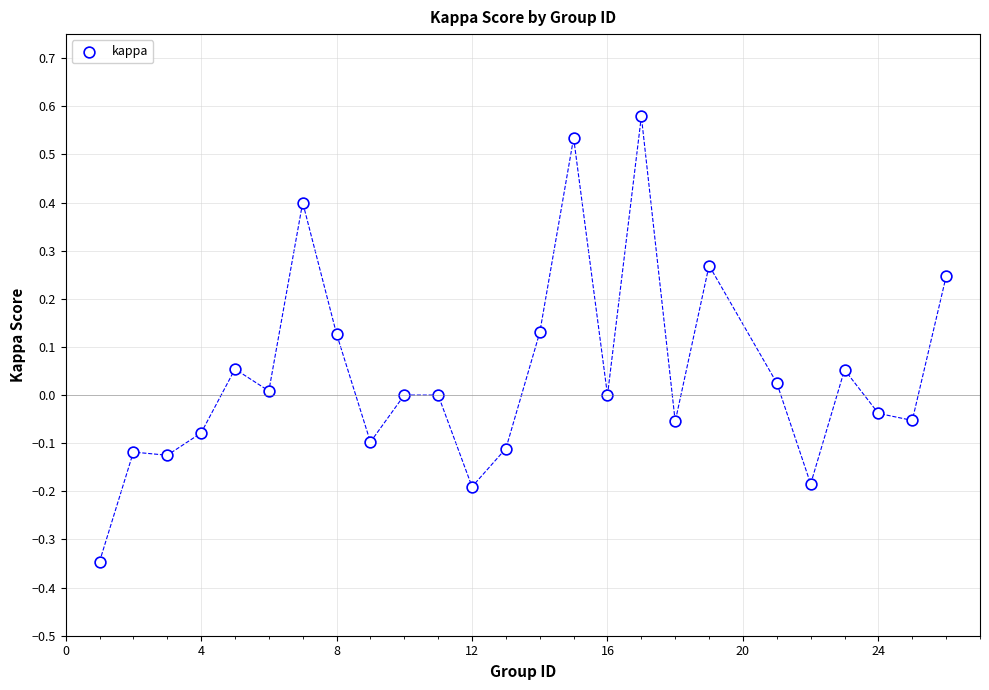

What is the range of X values (max minus min)?

25.0